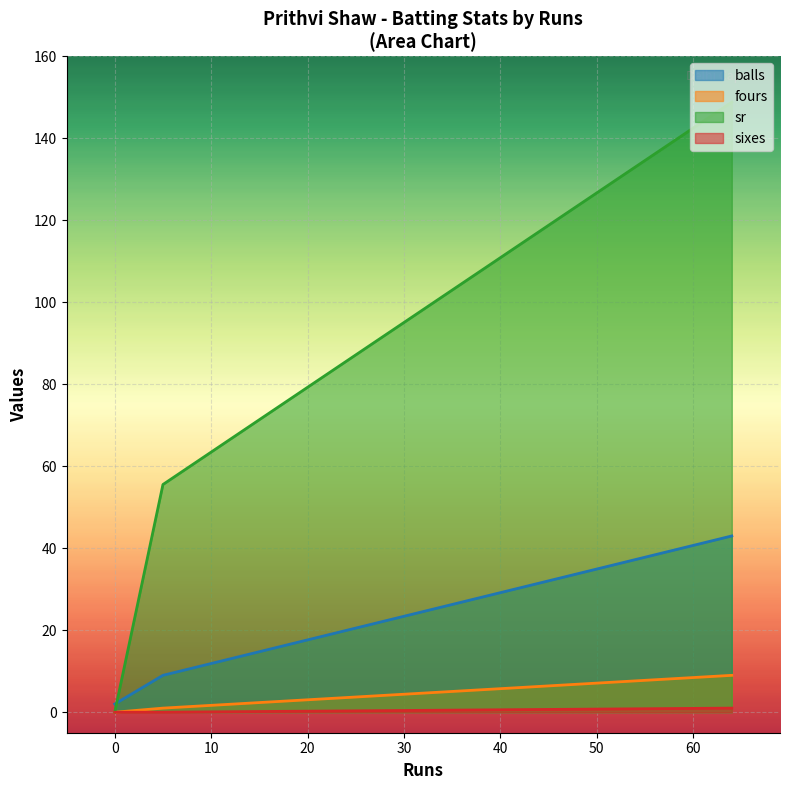

What is the highest value of the balls series?

43.0